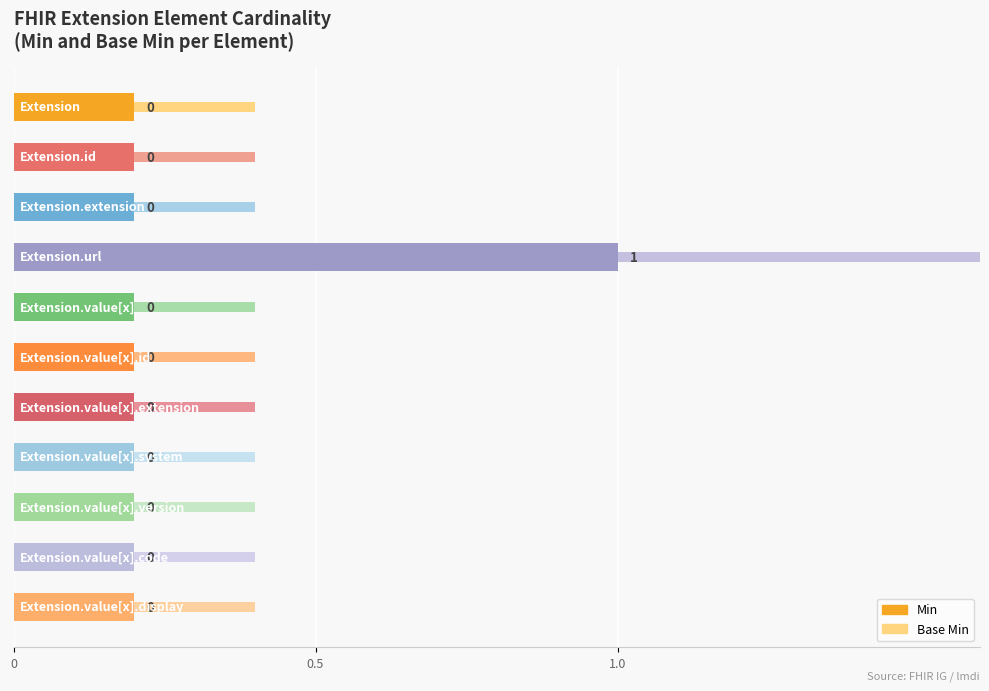

Count the number of data series in this chart.

2